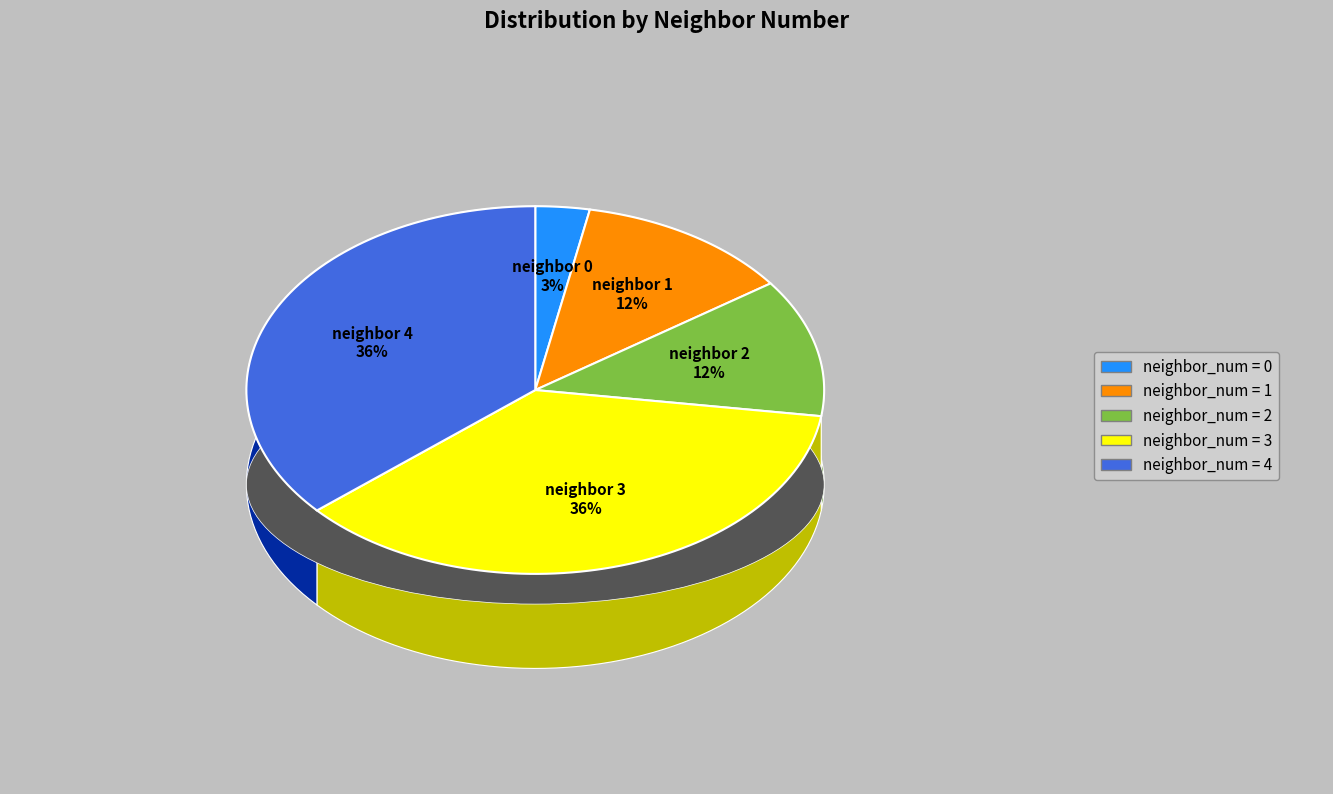

What percentage is the 4 slice, to the nearest percent?

36%